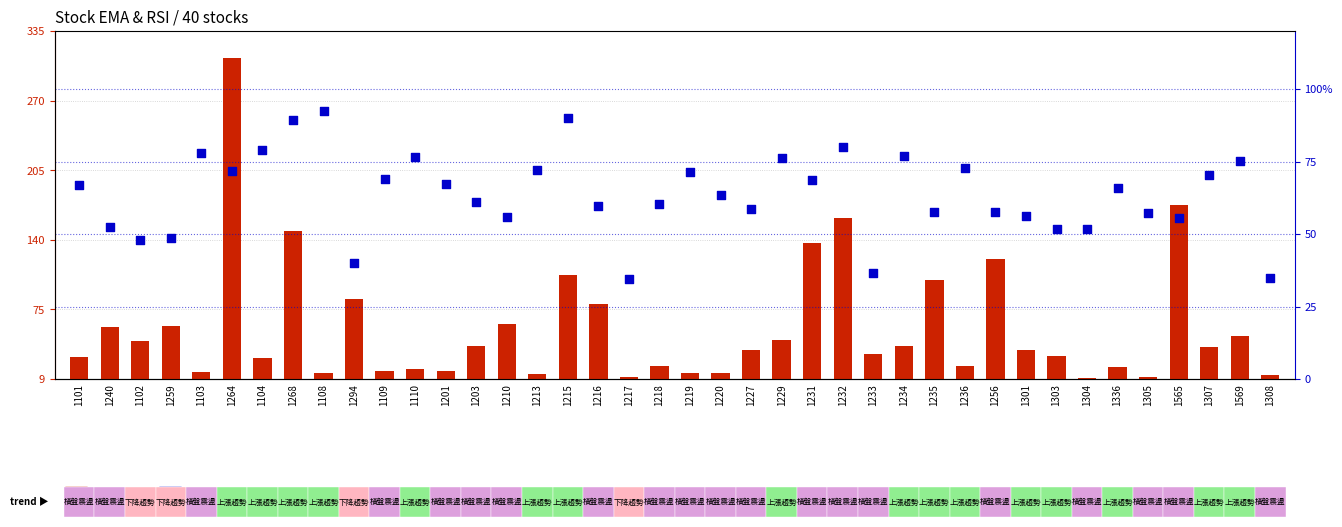

Which series has the largest Y range (max minus min)?

EMA_12